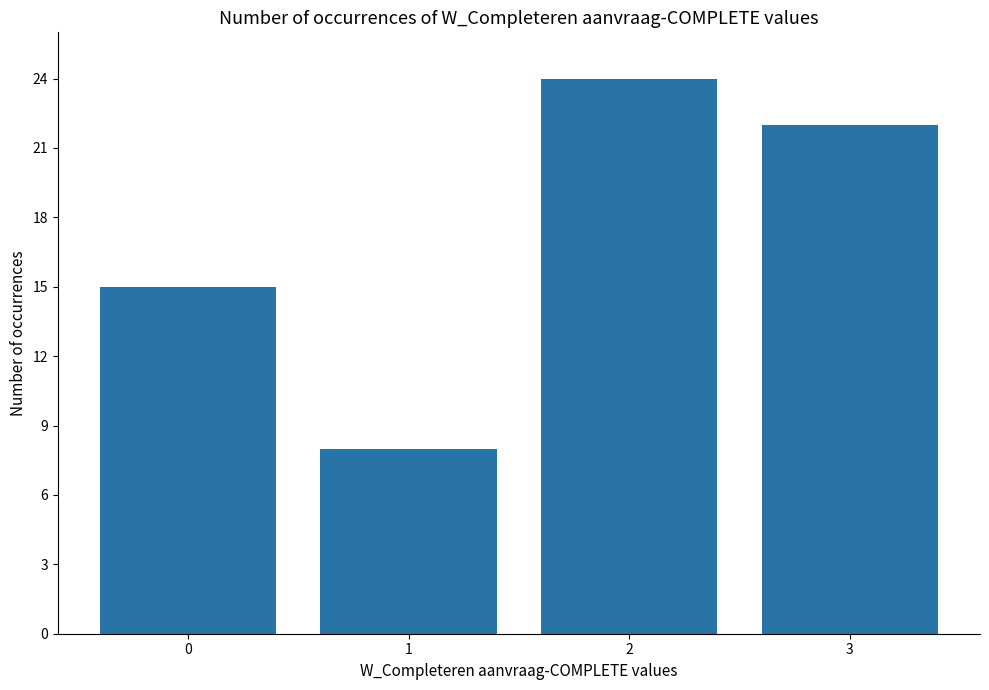

What is the change in value from 1 to 3?

+14